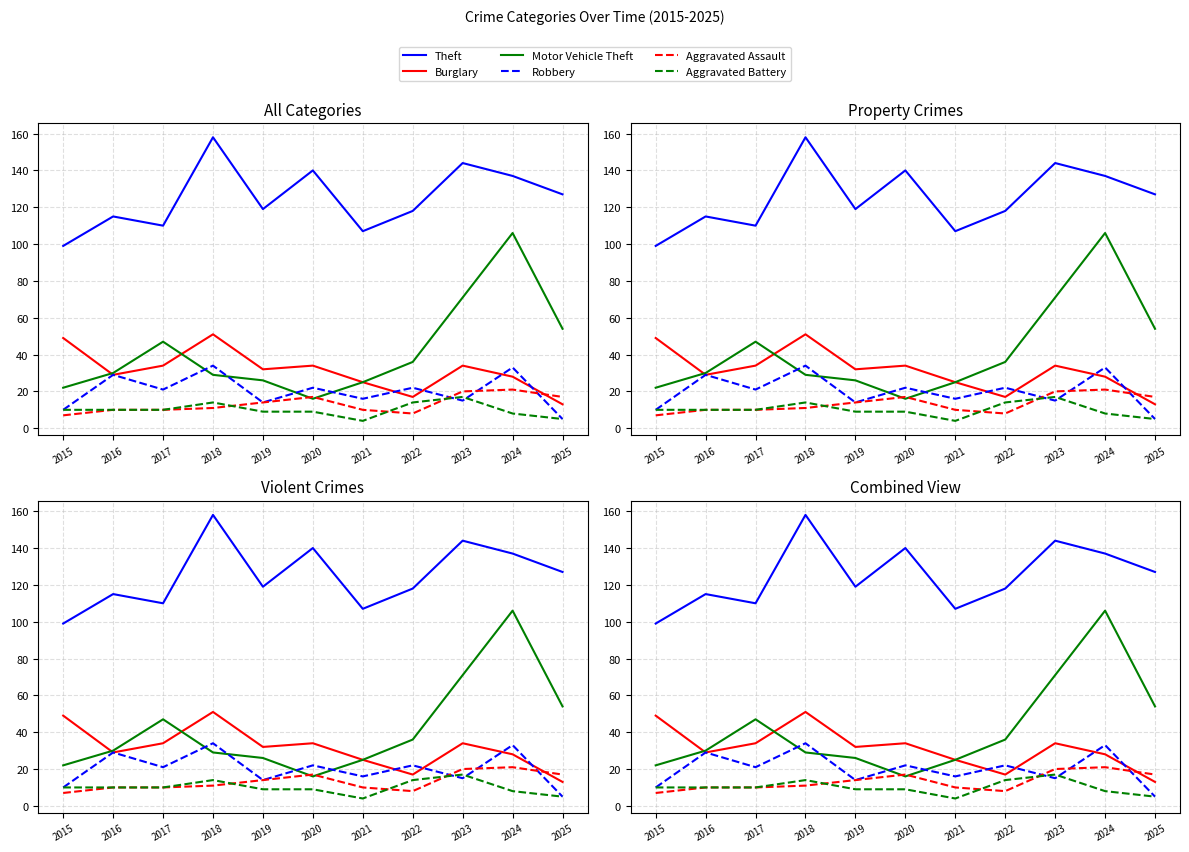

At which label does Burglary first exceed 32?

2015